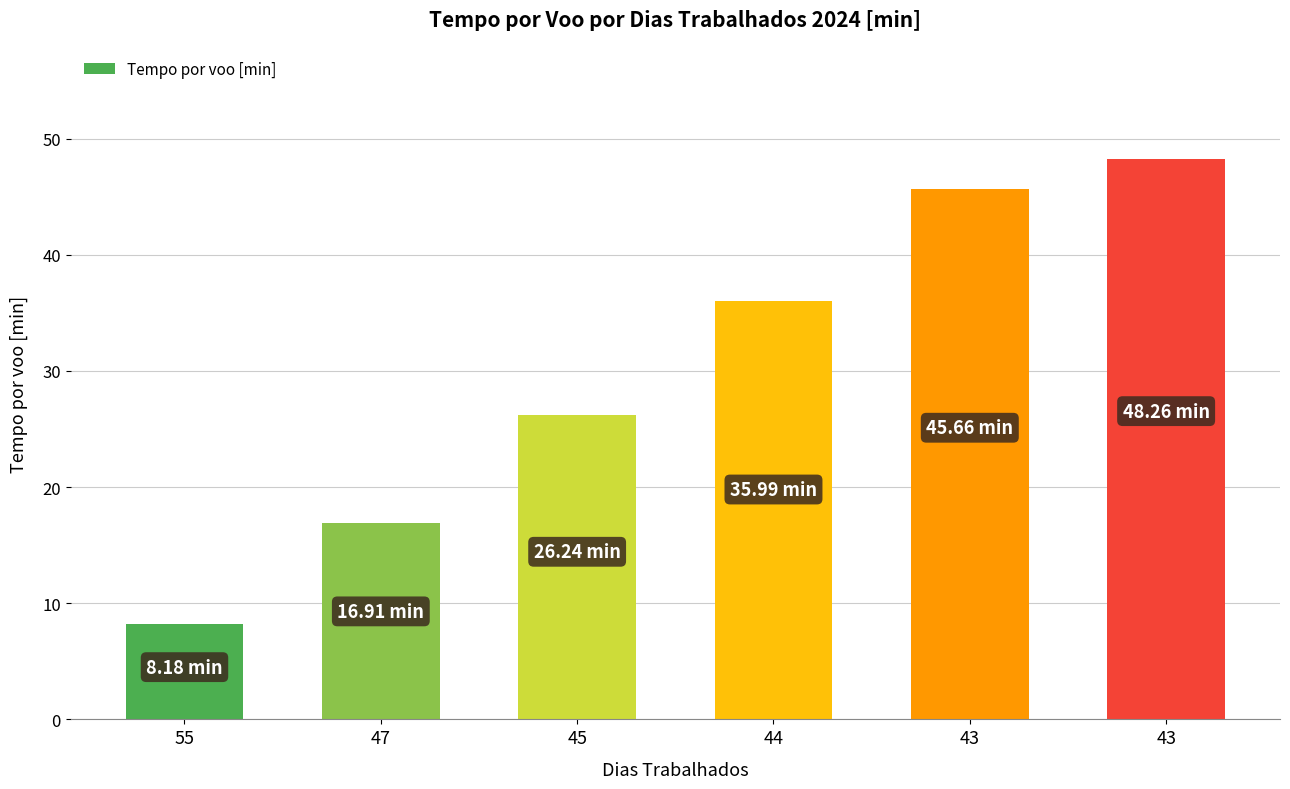

What is the difference between the second highest and minimum values?

37.5